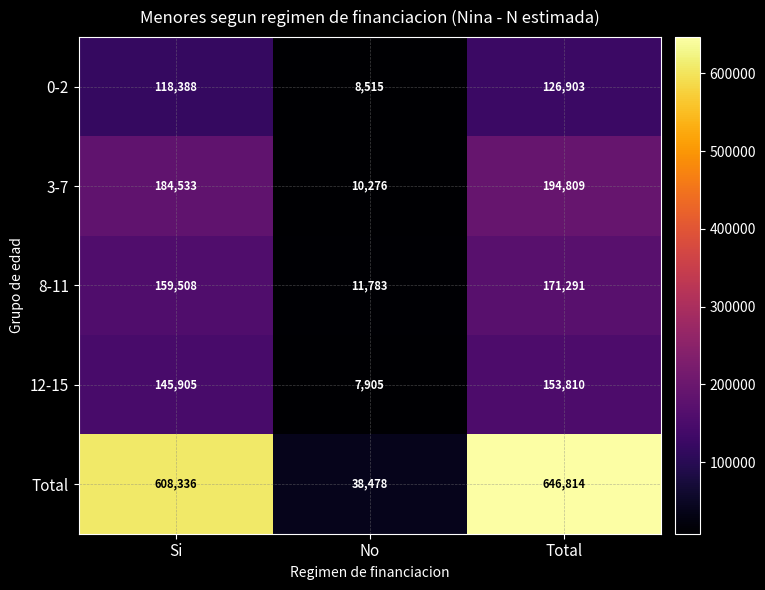

What is the difference between the second highest and minimum values in the 3-7 series?

174257